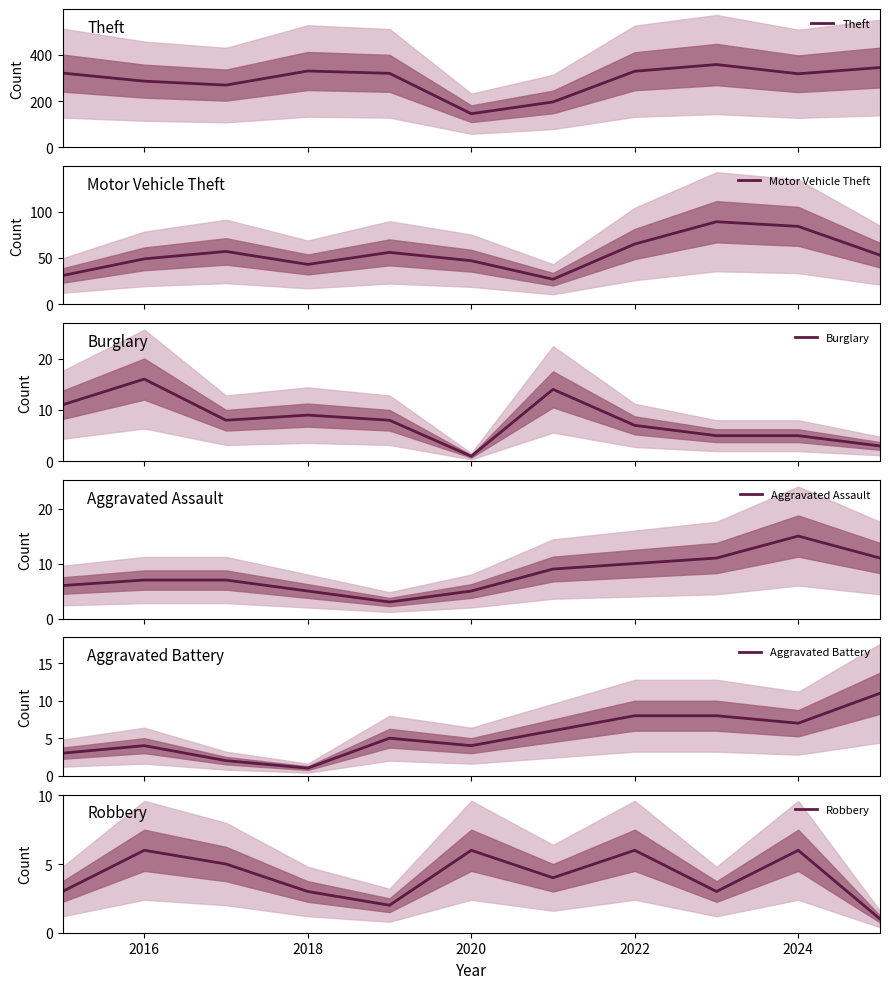

What is the value of the Aggravated Assault point at the 6th from the left?

5